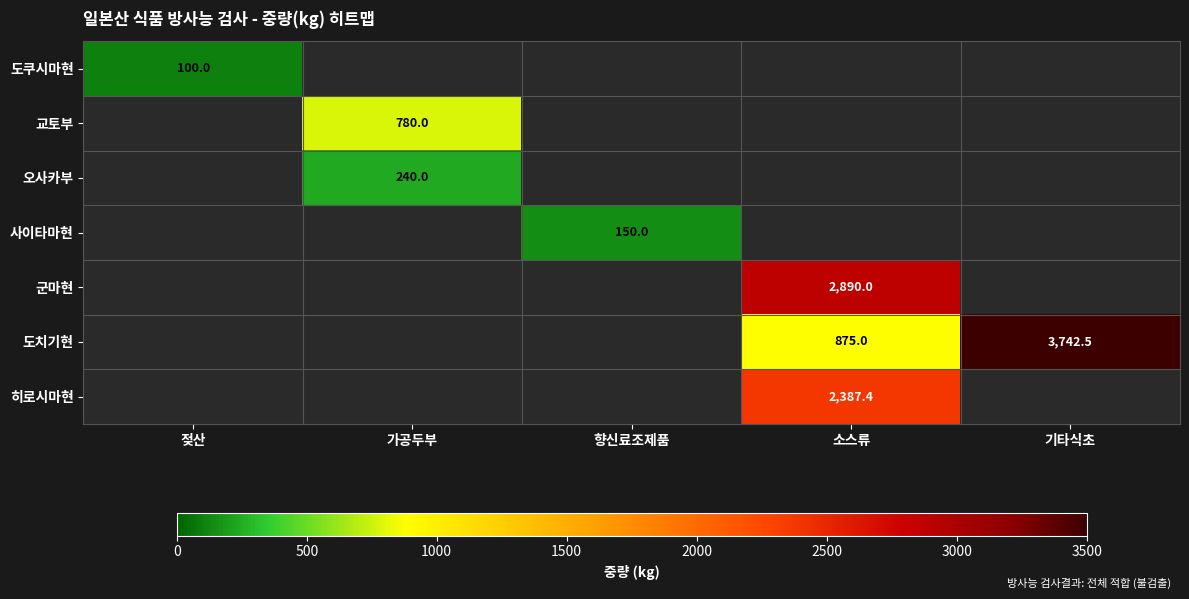

Which label corresponds to the smallest value in the chart?

젖산